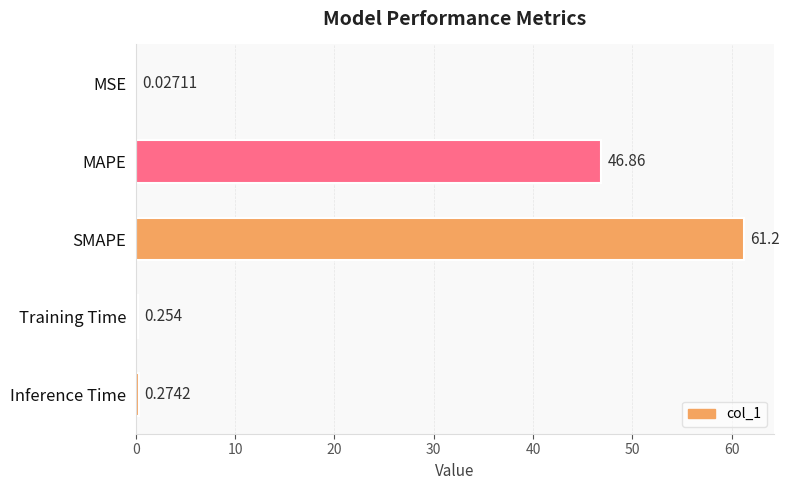

Which label corresponds to the largest value in the chart?

SMAPE